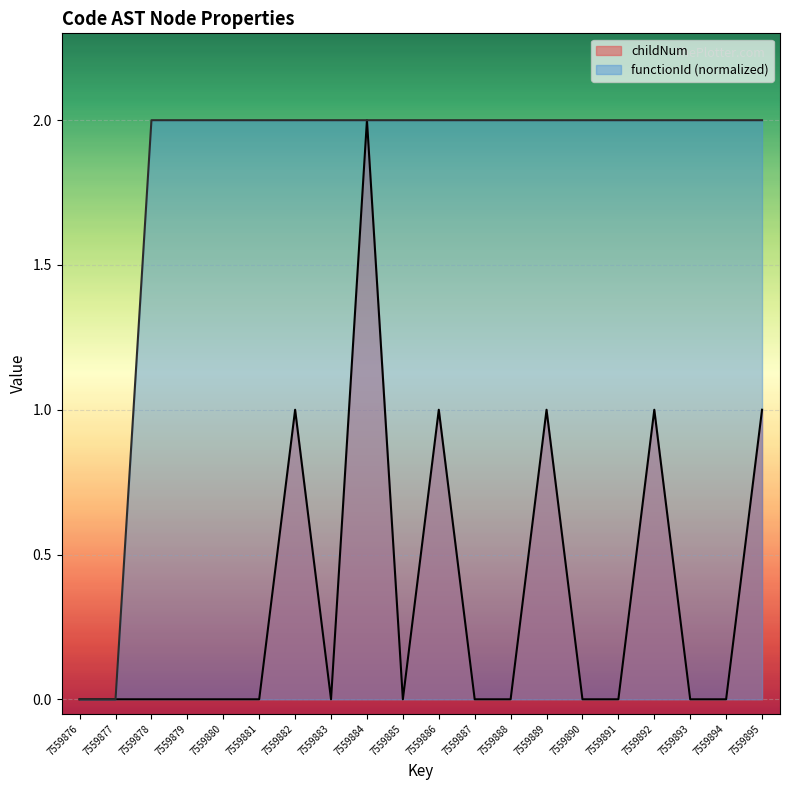

True or false: functionId and childNum intersect in this chart.

False